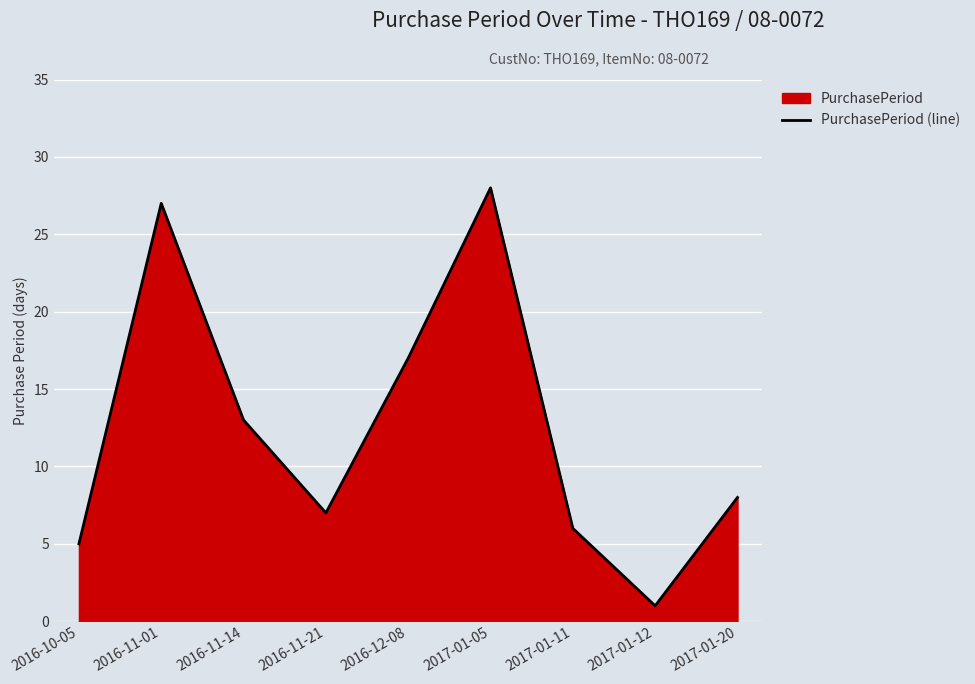

What is the sum of the values at 2017-01-11 and 2017-01-20?

14